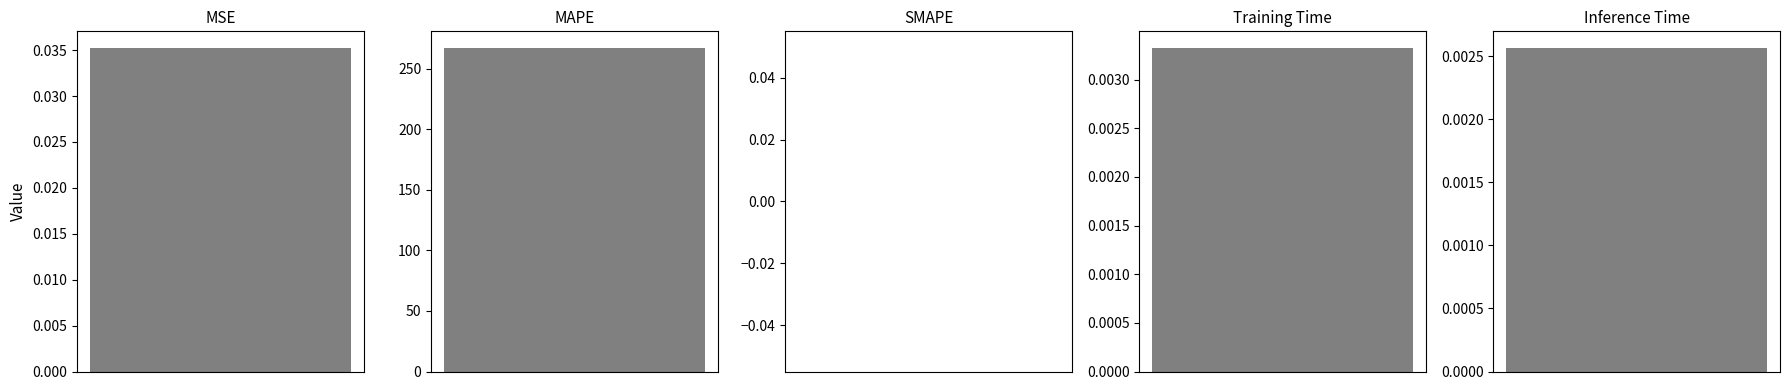

How many data points does each series have?

5